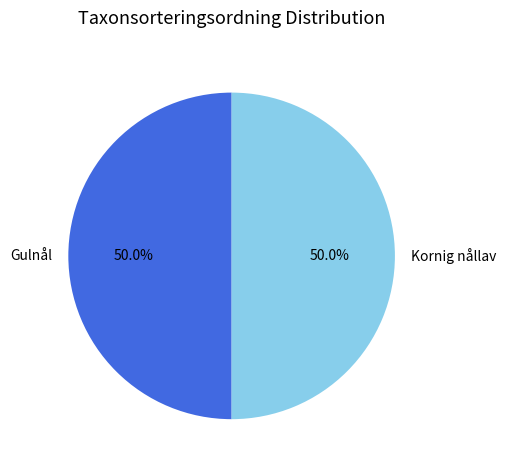

To the nearest percent, what is the combined percentage of Kornig nållav and Gulnål?

100%